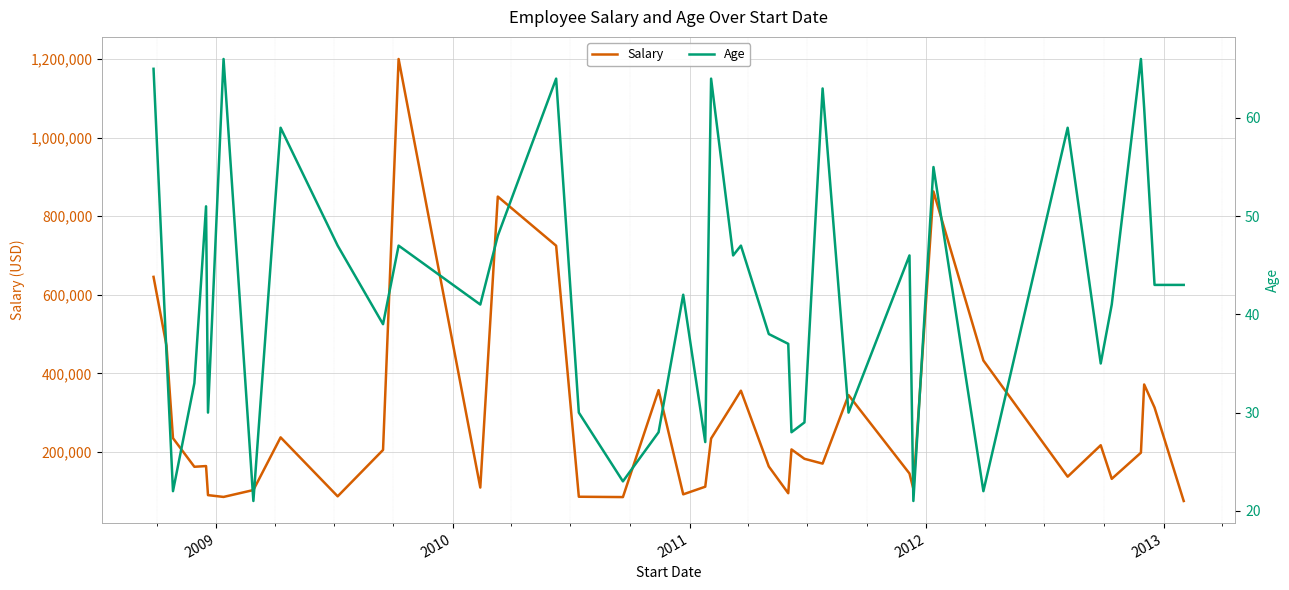

True or false: Age and Salary intersect in this chart.

False